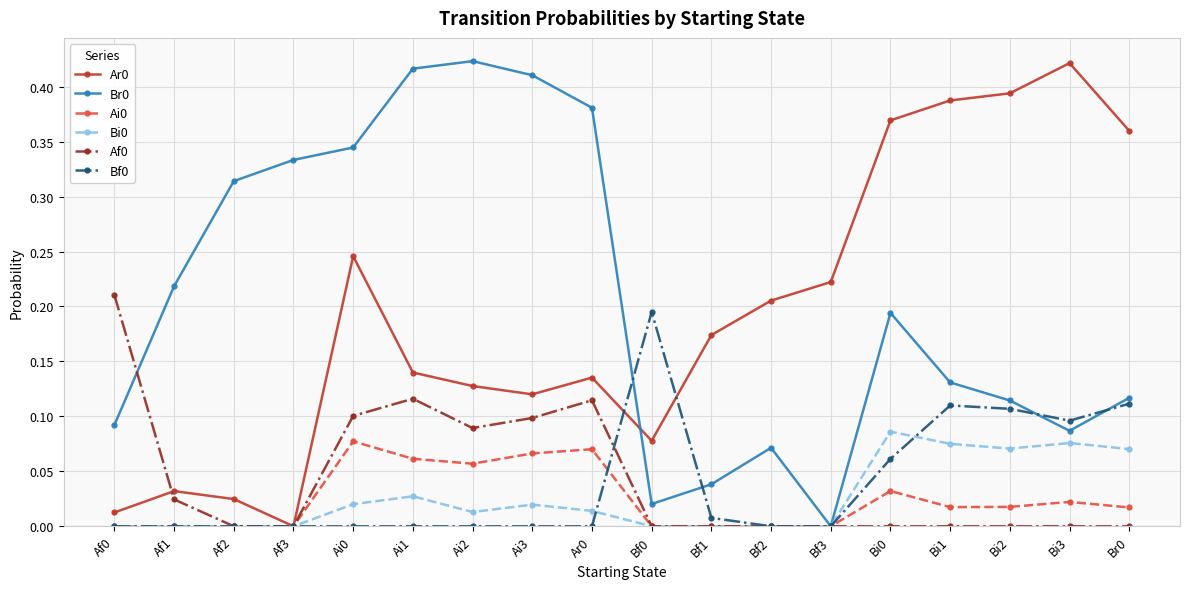

What position from the left is Bi1?

15